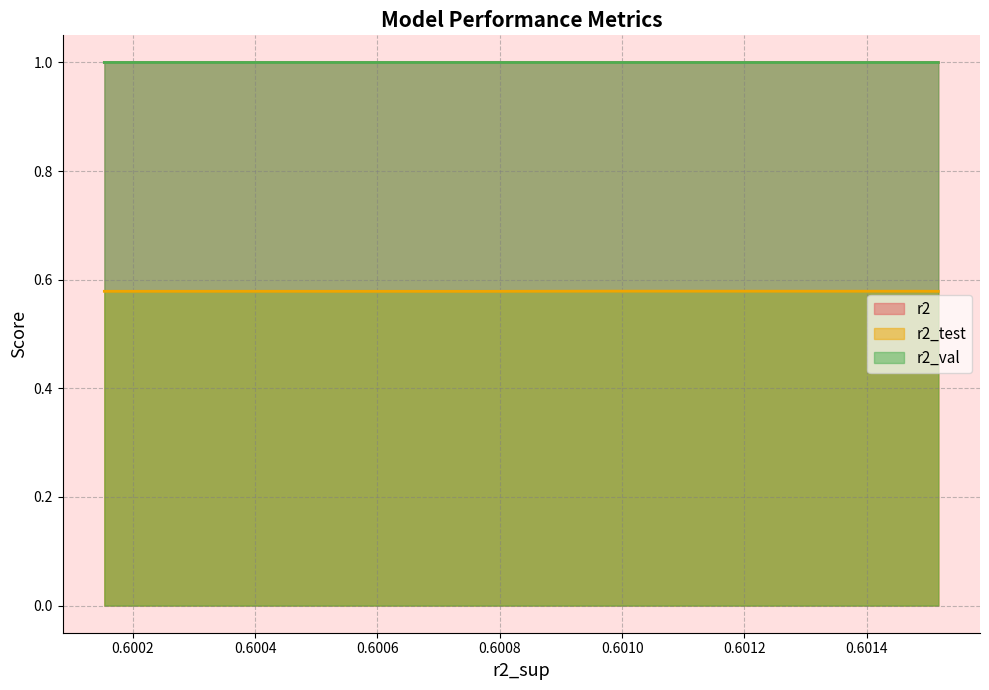

How many series are shown in this chart?

3